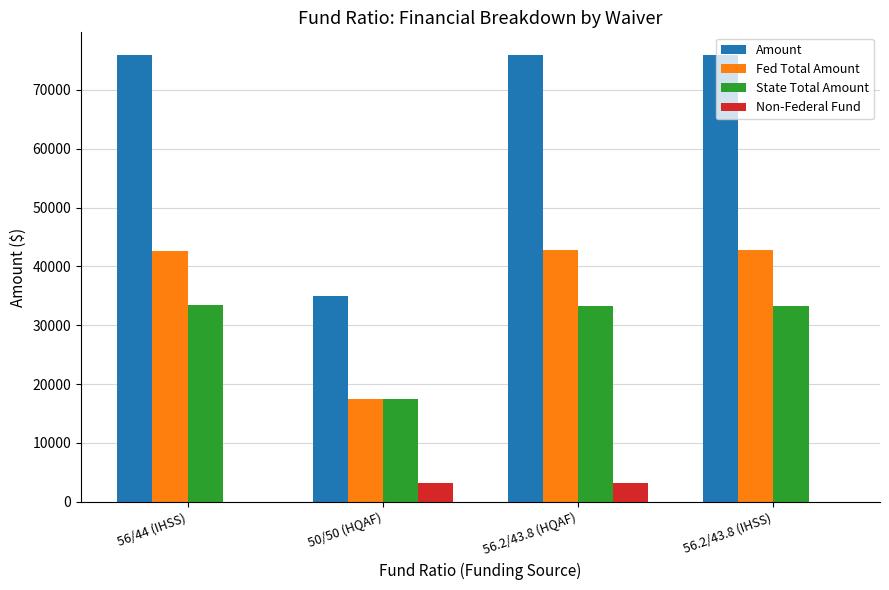

Is the value of State Total Amount at 56.2/43.8 (IHSS) greater than the value of Fed Total Amount at 50/50 (HQAF)?

Yes